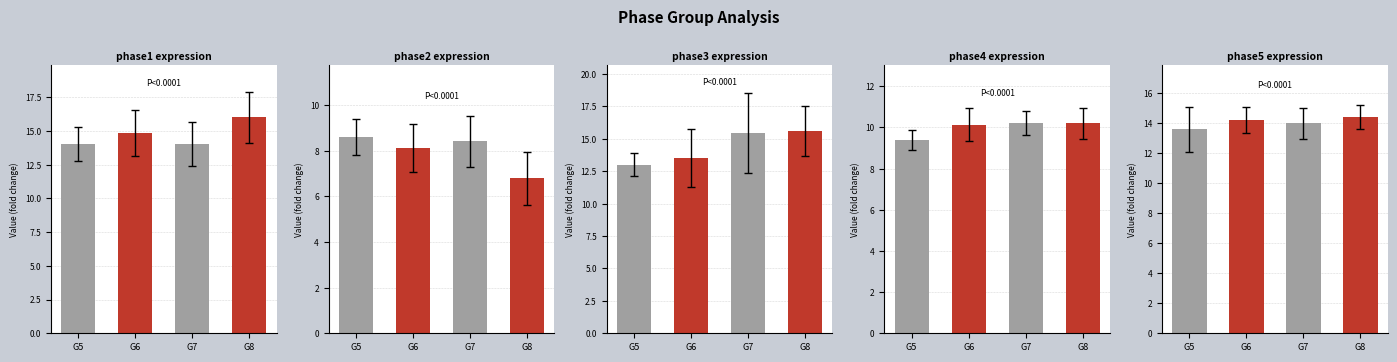

Count the number of categories in the chart.

4